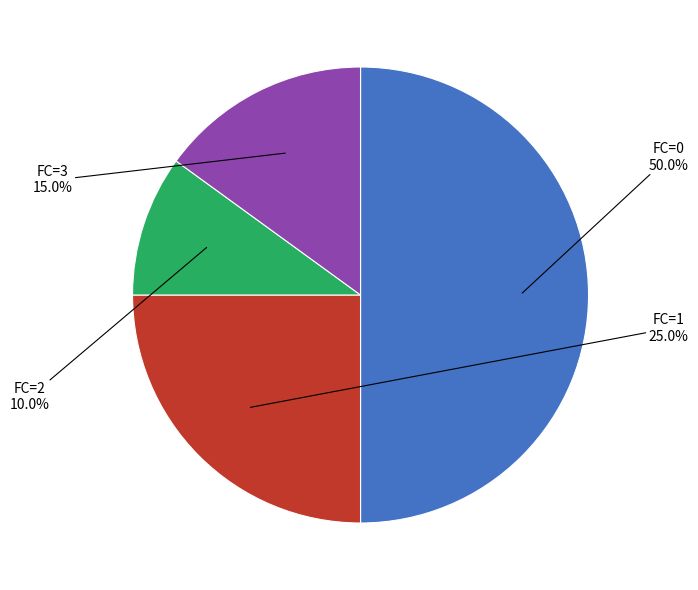

Count the number of slices in the pie.

4